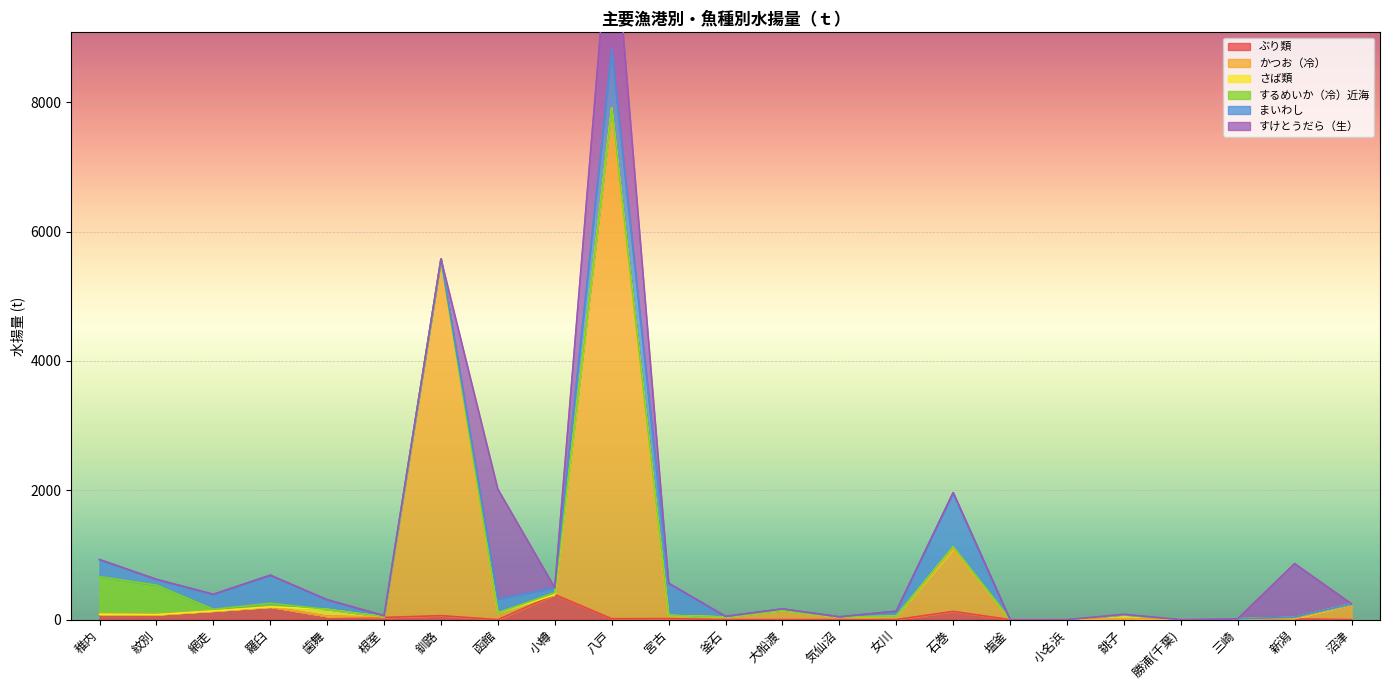

Which series has the largest range (max minus min)?

かつお（冷）